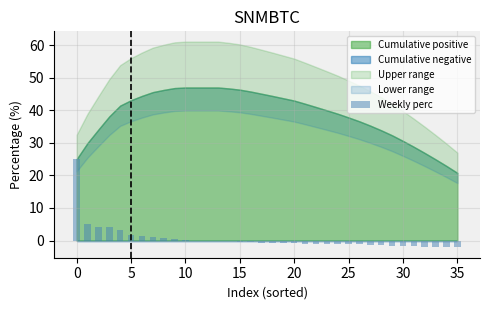

What is the greatest value displayed?

25.0